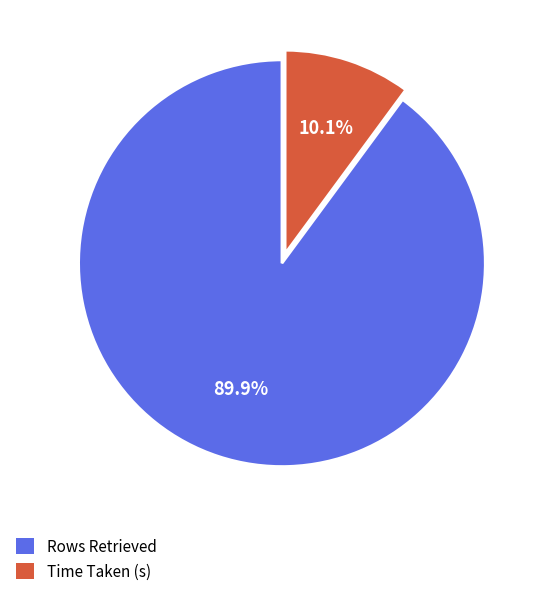

Which slice is the smallest?

Time Taken (s)